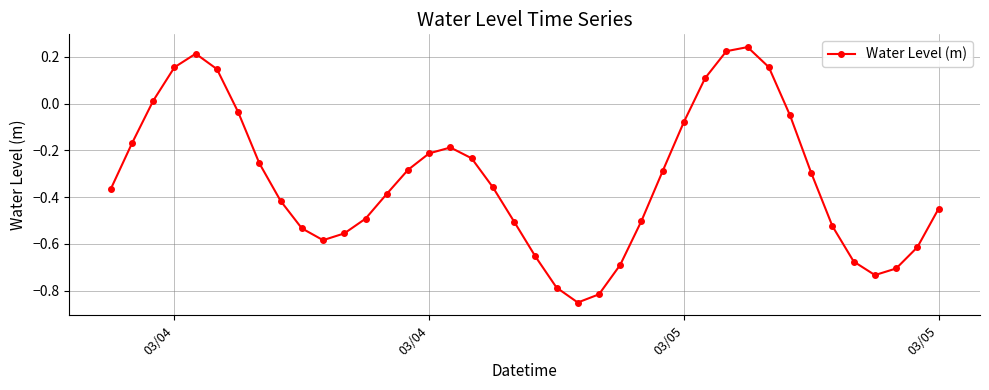

How many values exceed 0?

8